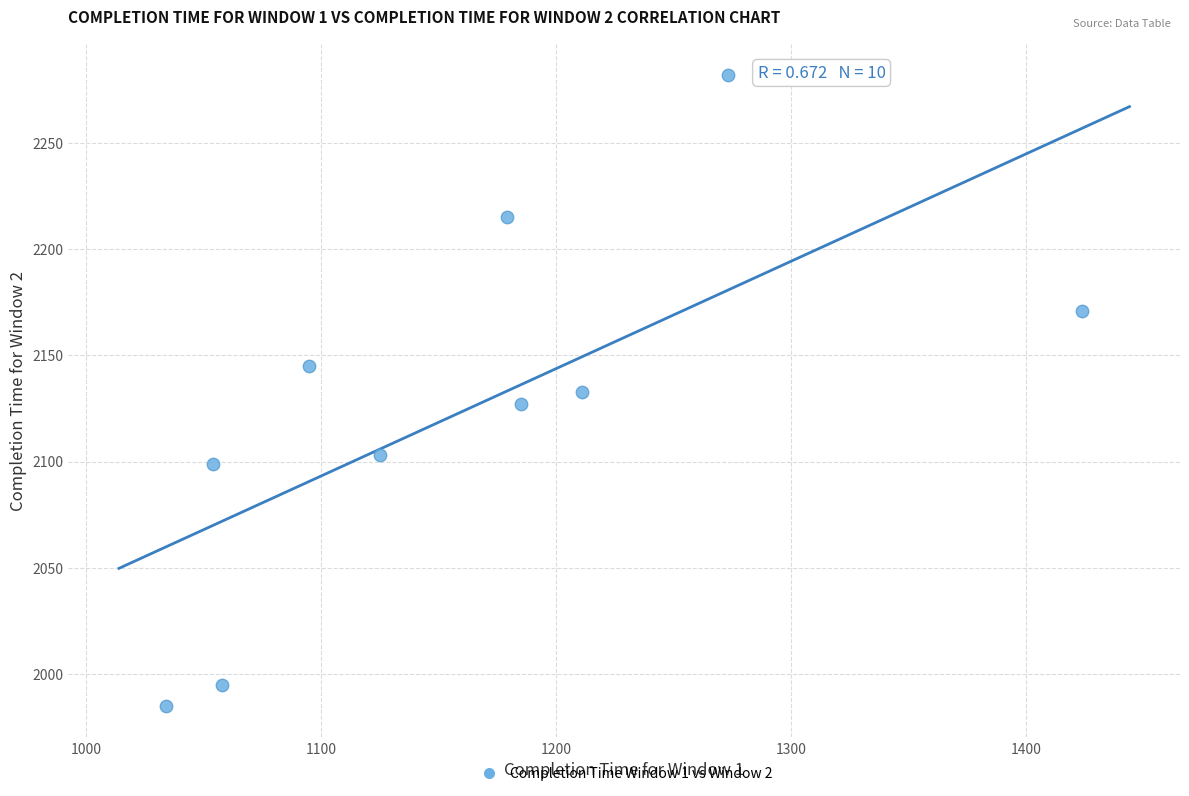

What is the average Y value?

2126